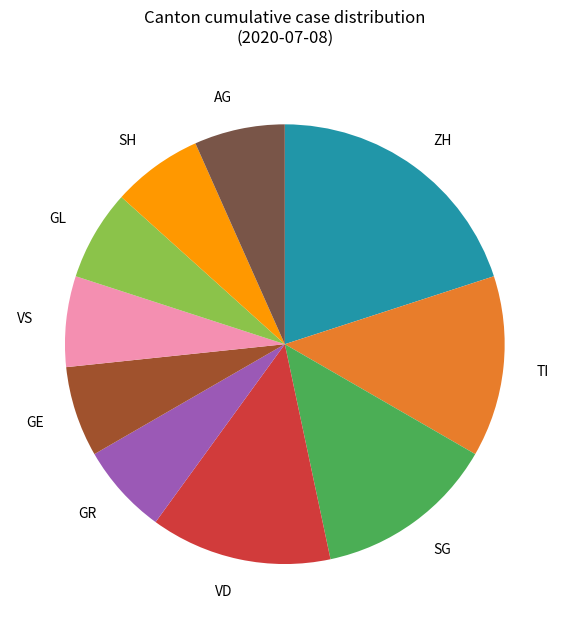

Does ZH account for over 50% of the chart?

No